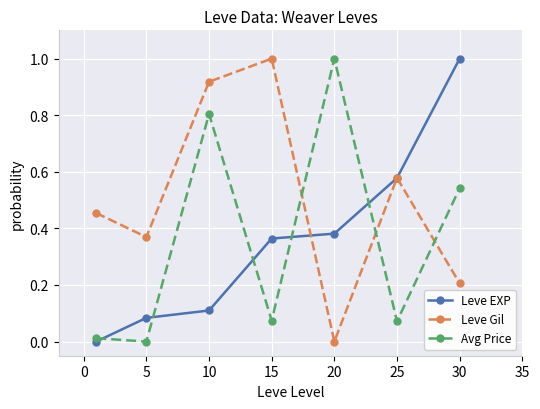

What is the greatest value displayed?

1.0